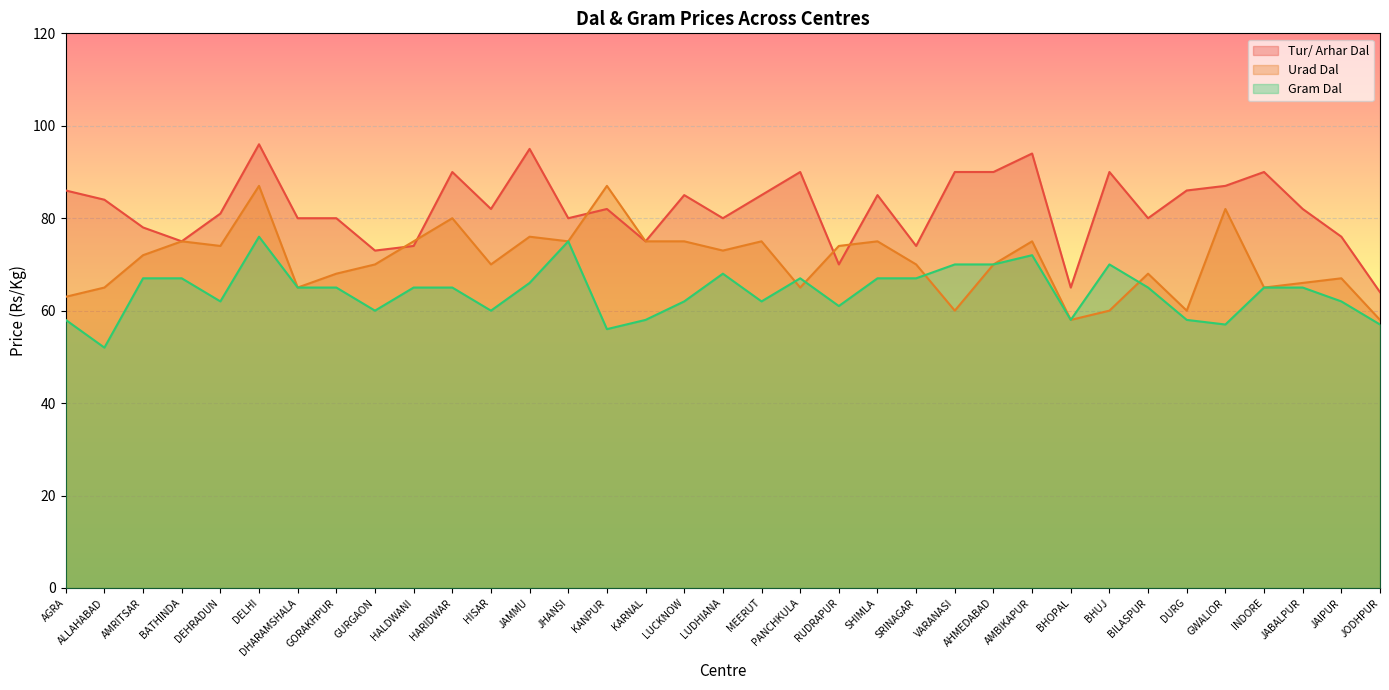

How many lines are shown in the chart?

3